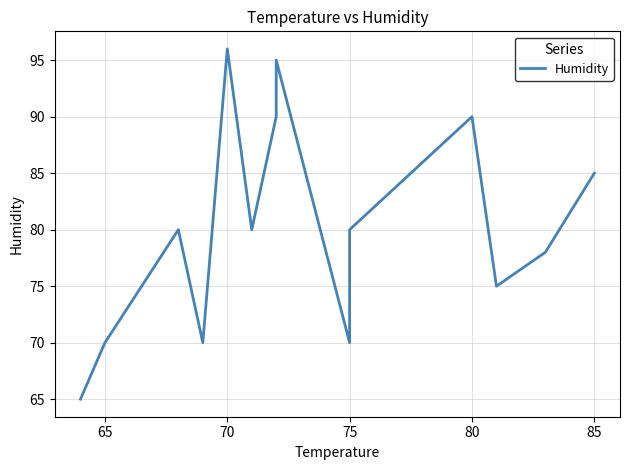

Reading left to right, what are all the values shown in this chart?

65	70	80	70	96	80	90	95	70	80	90	75	78	85